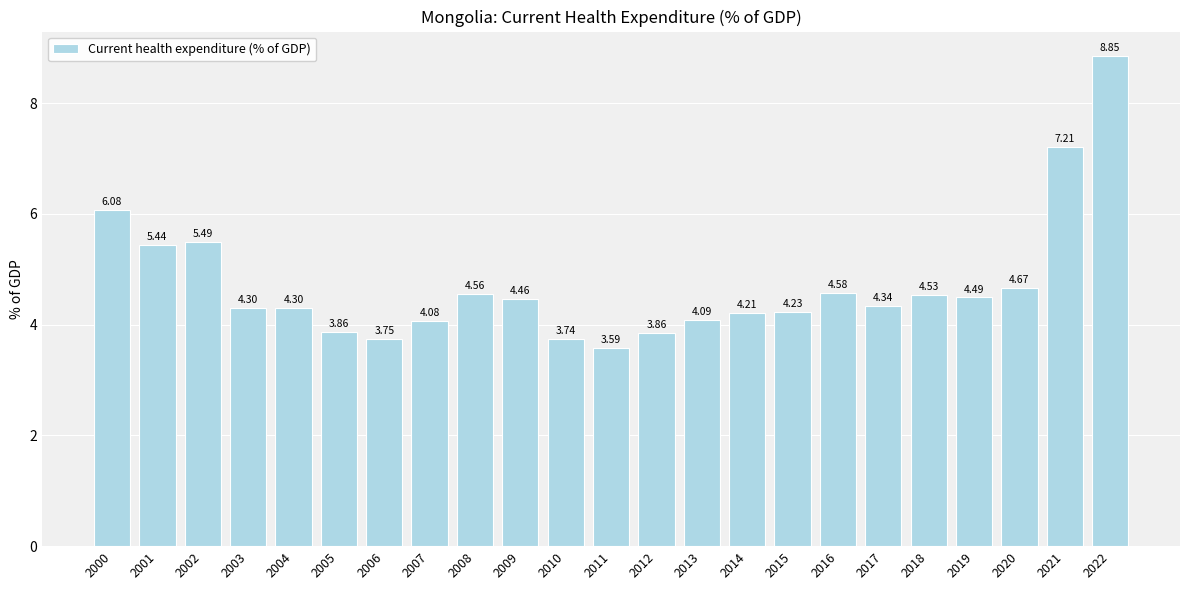

What is the difference between the values at 2020 and 2002?

0.8